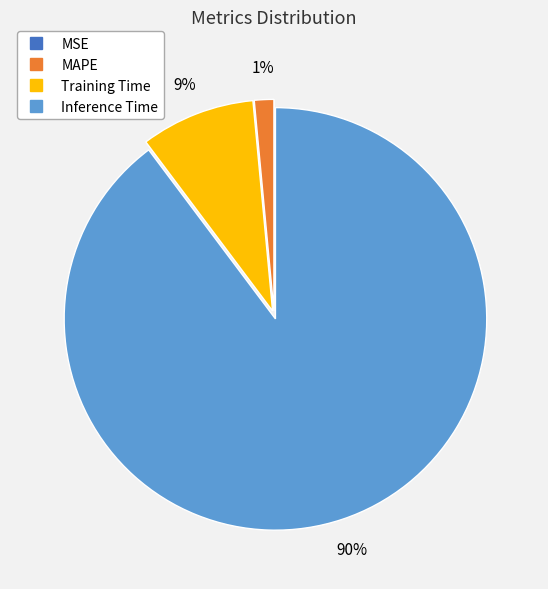

To the nearest percent, what is the average slice percentage?

25%